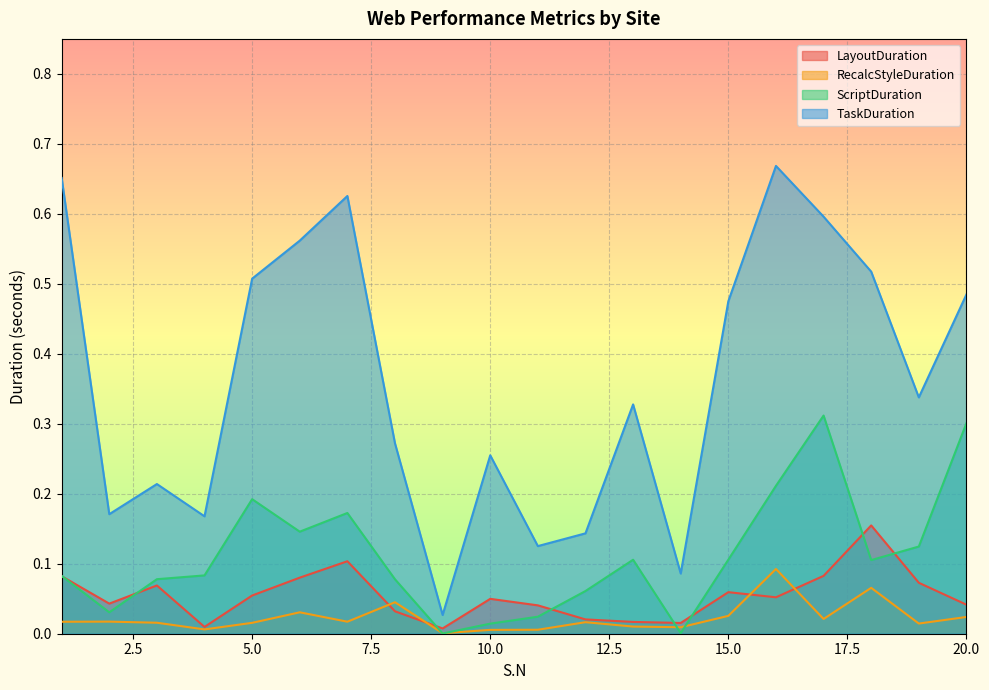

What is the difference between the highest and lowest values at 2?

0.2